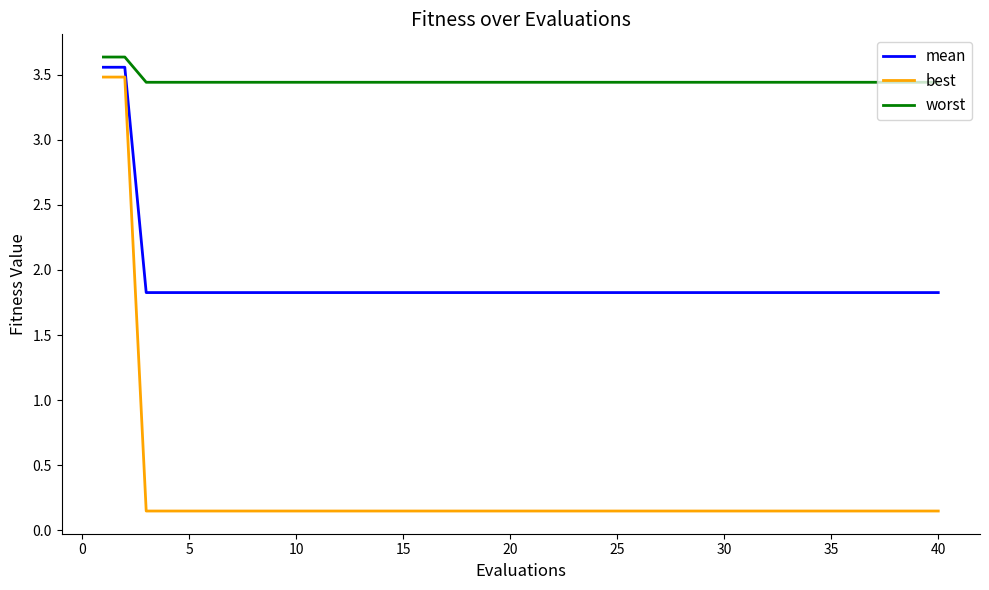

List the series in order of their overall mean, highest first.

worst, mean, best